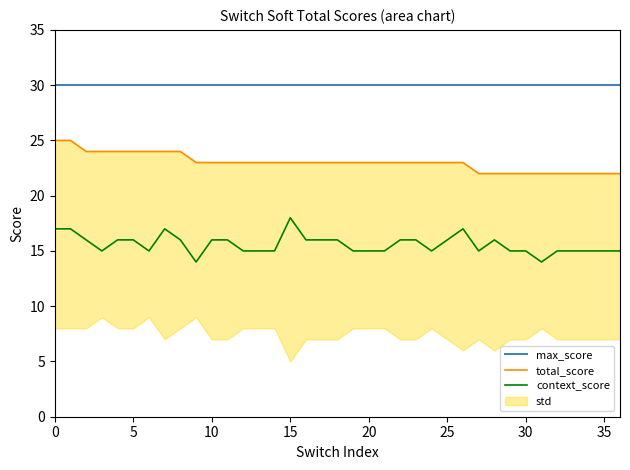

True or false: max_score and context_score cross at least once.

False